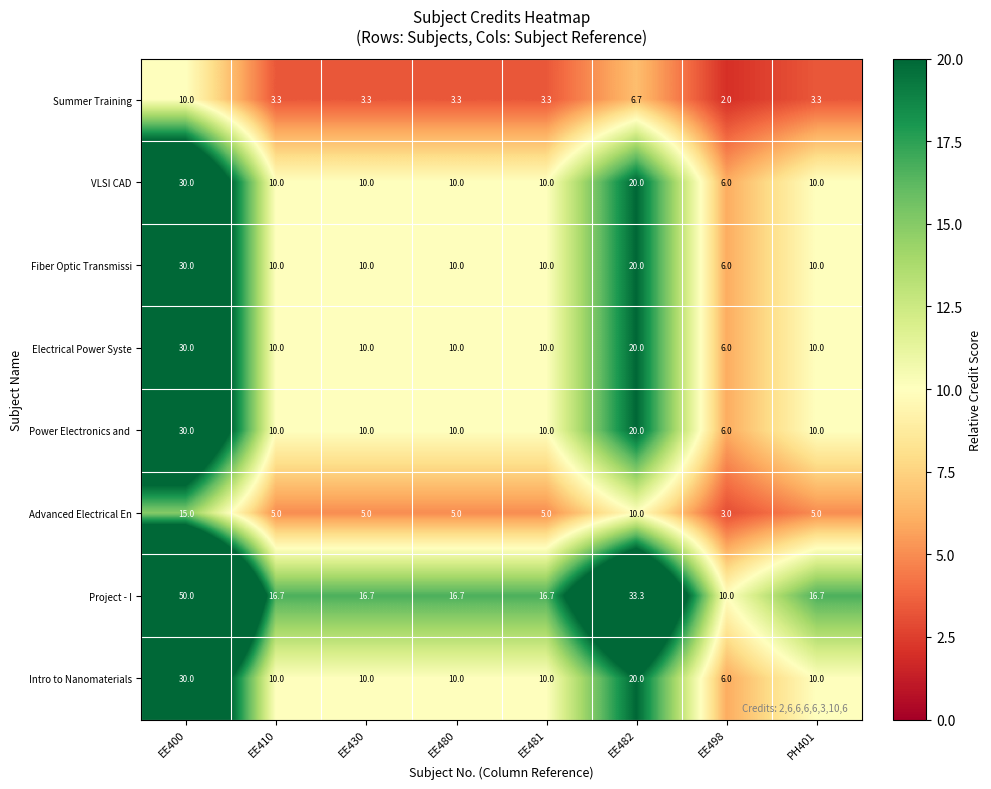

Which series has the largest range (max minus min)?

Project - I